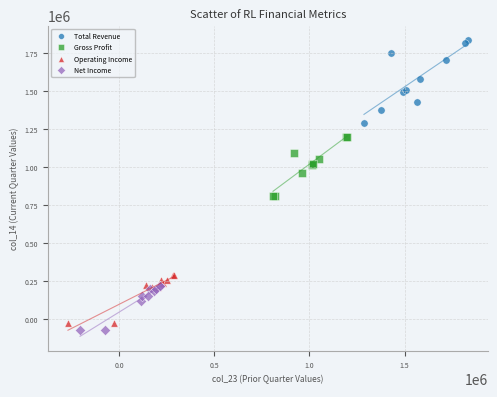

Which series has the largest Y range (max minus min)?

Total Revenue